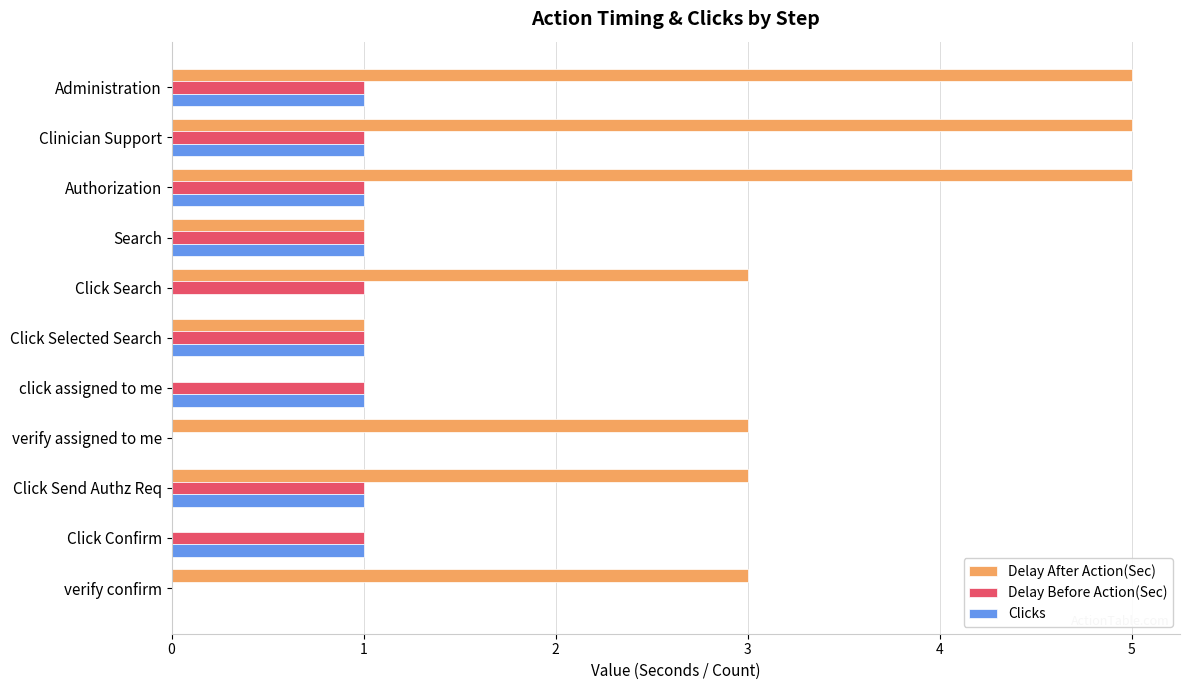

What is the maximum value shown in the chart?

5